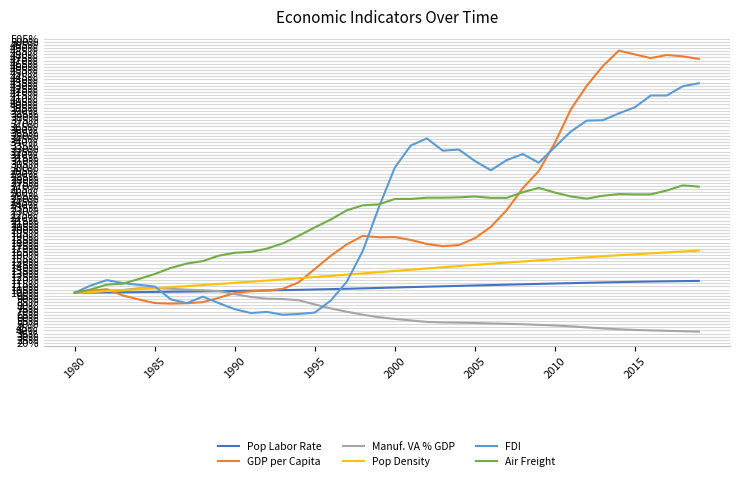

What is the minimum value shown in the chart?

38.0